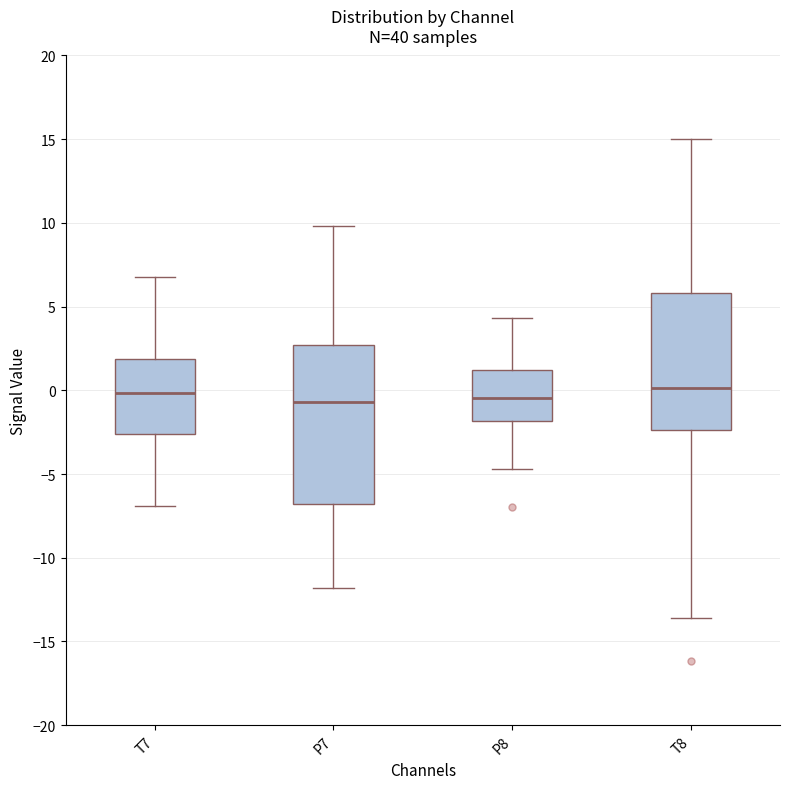

Which box is the tallest, from its lower edge to its upper edge?

P7